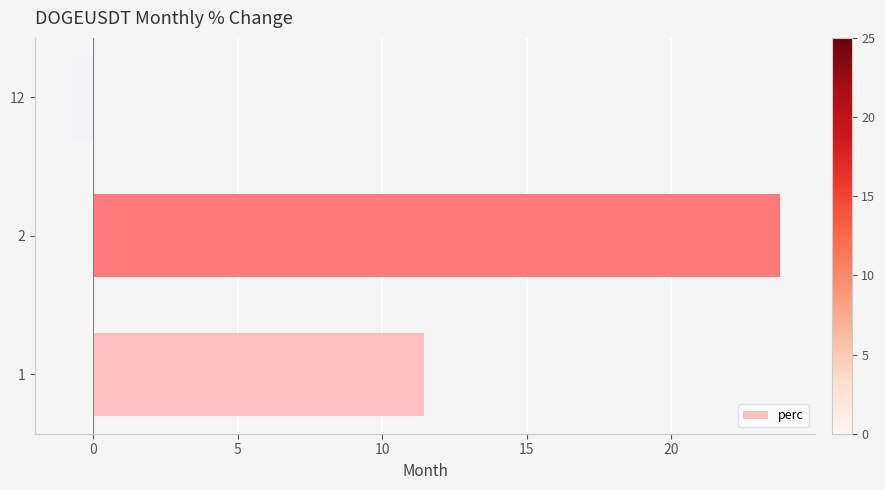

What is the difference between the values at 1 and 12?

12.2